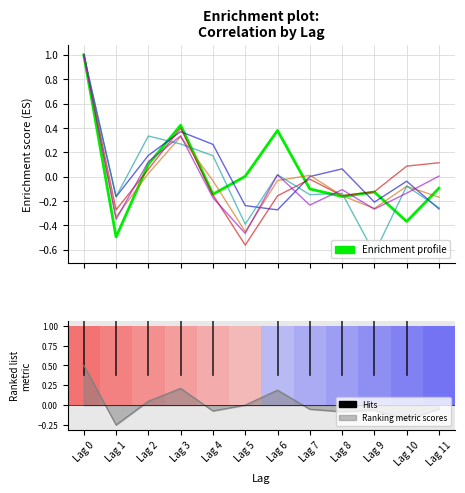

How many groups of bars are there?

12